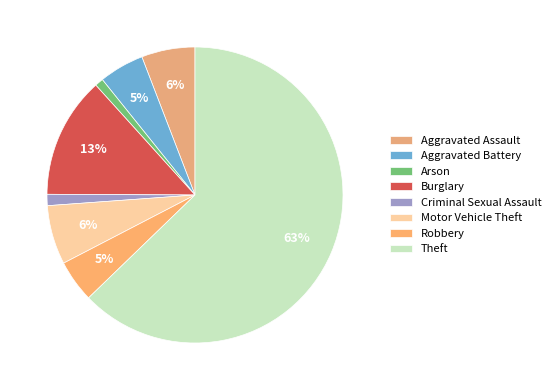

Count the number of slices in the pie.

8